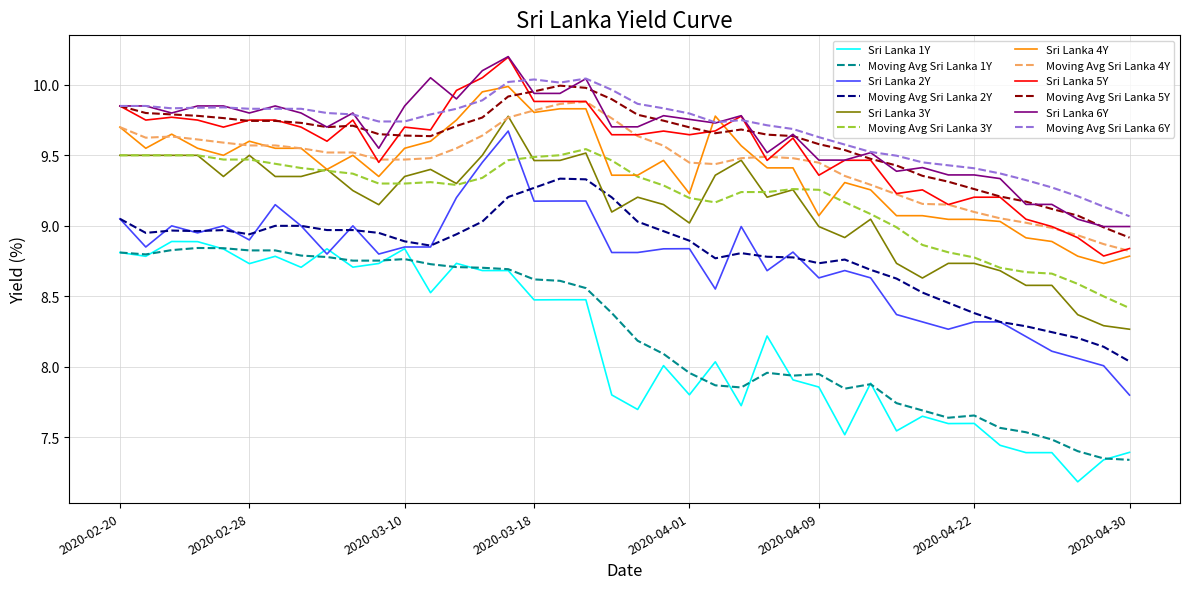

What is the minimum value shown in the chart?

7.2